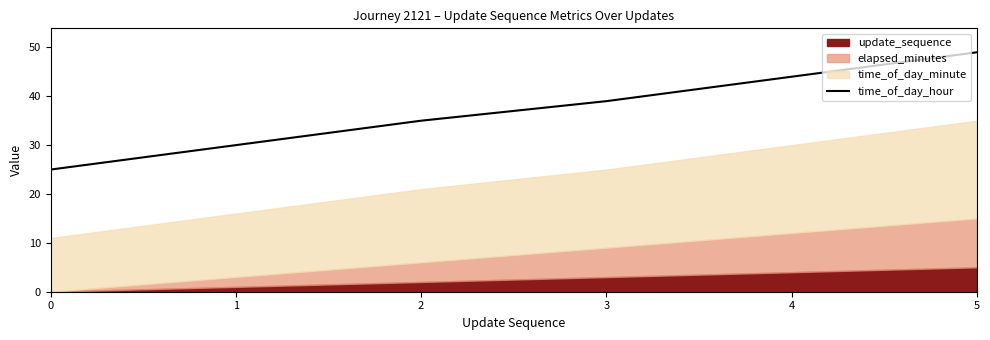

What is the value of the 3rd point from the left?

35